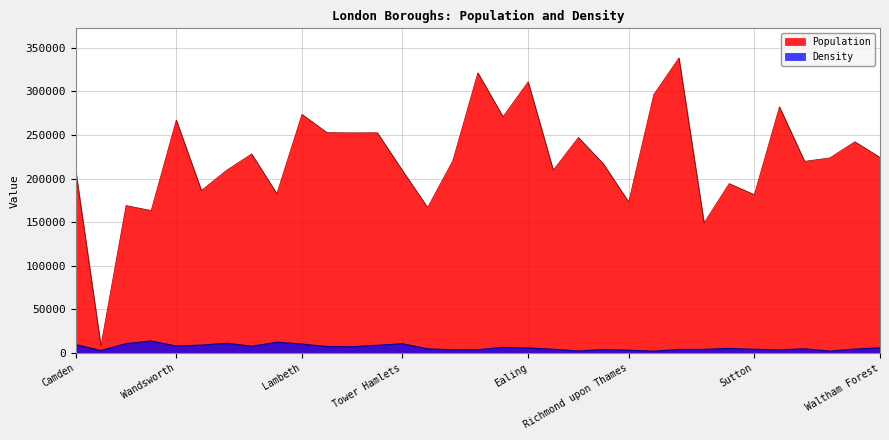

Does the chart have visible grid lines?

Yes